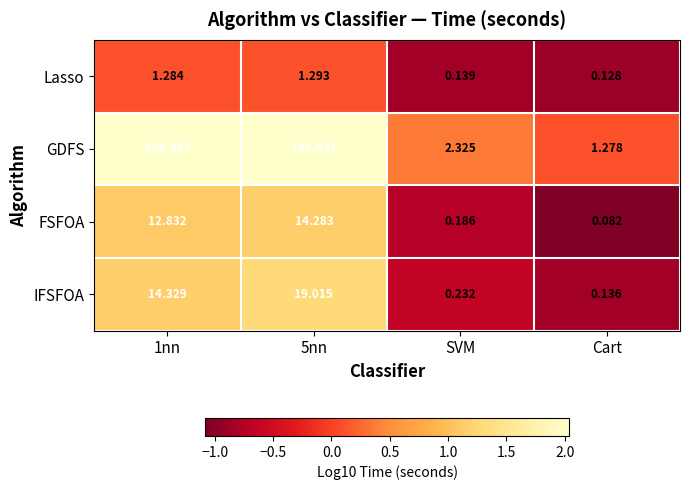

Which series has the largest total across all categories?

GDFS